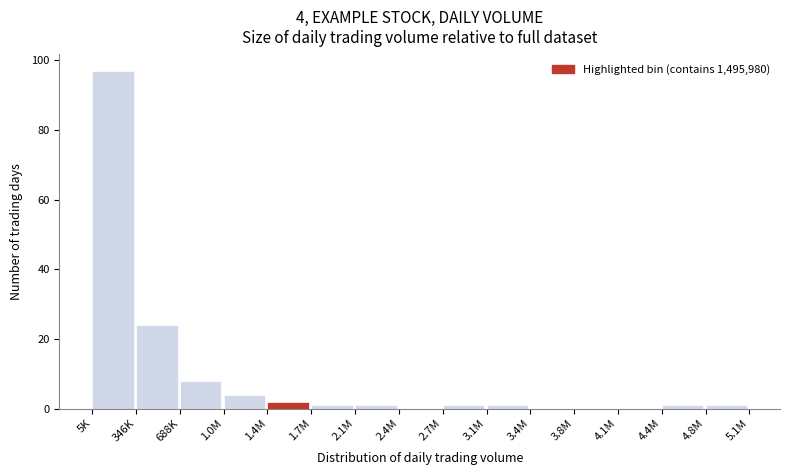

Reading right to left, what are all the values shown in this chart?

4.8M=1	4.4M=1	4.1M=0	3.8M=0	3.4M=0	3.1M=1	2.7M=1	2.4M=0	2.1M=1	1.7M=1	1.4M=2	1.0M=4	688K=8	346K=24	5K=97